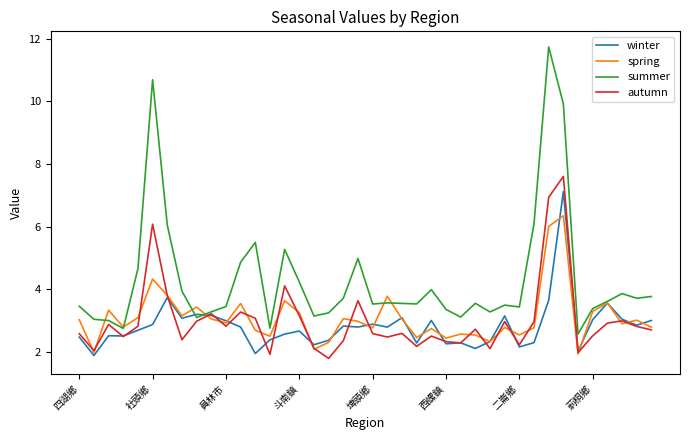

Rank the series by their maximum value, from highest to lowest.

summer, autumn, winter, spring